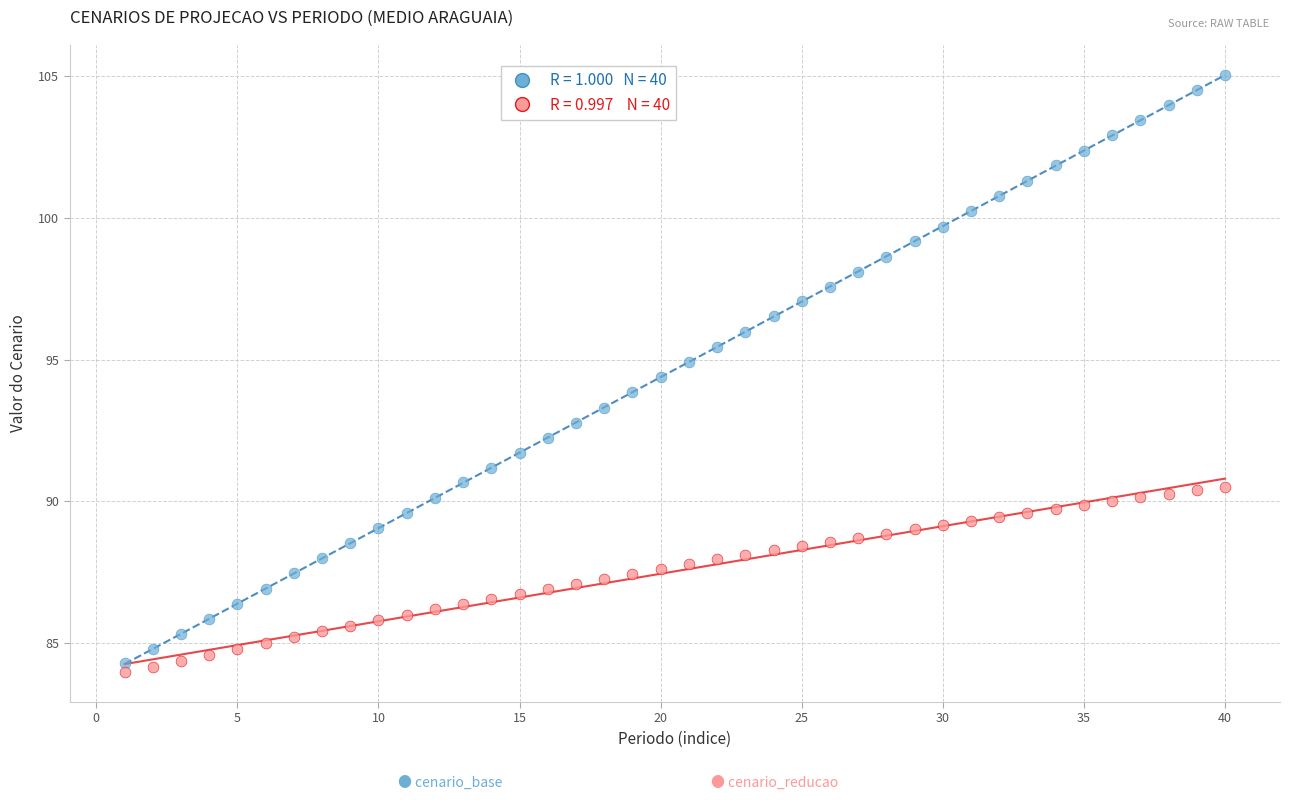

Across all data points, what is the range of X values (max minus min)?

39.0